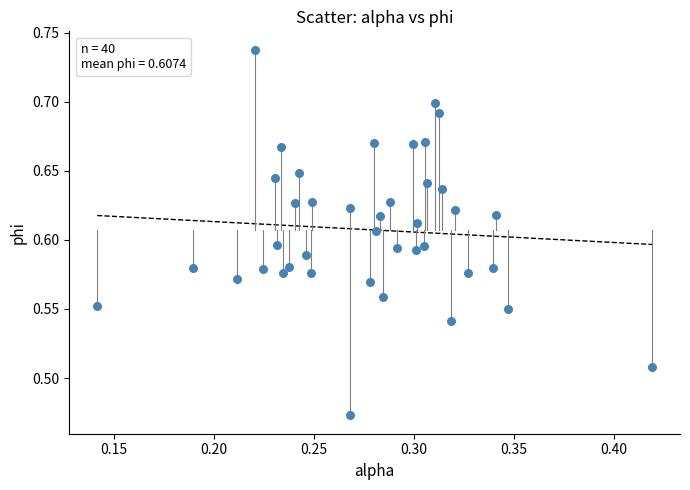

What is the range of Y values (max minus min)?

0.3